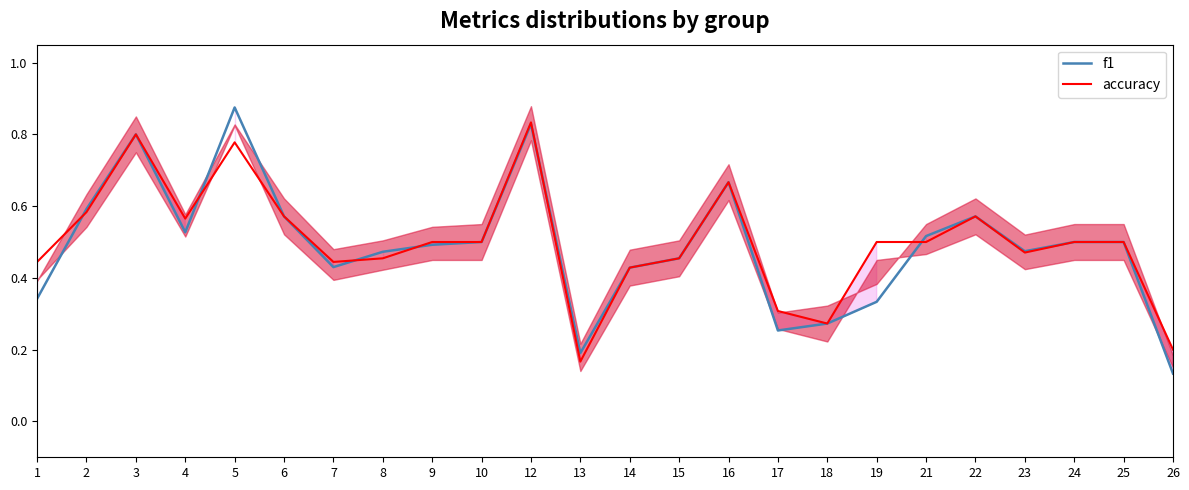

Which series ends up on top after the final intersection of f1 and accuracy?

f1